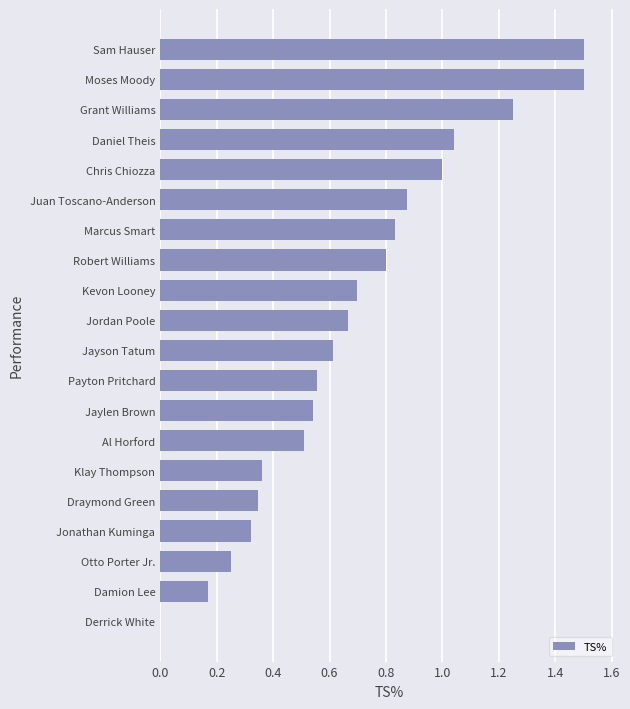

What is the sum of all values?

13.8